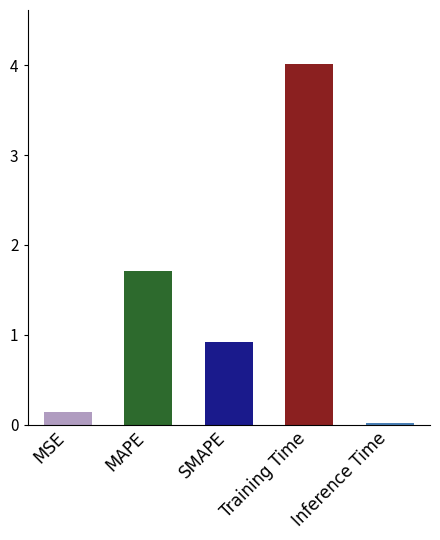

Rank the categories by value from lowest to highest.

Inference Time, MSE, SMAPE, MAPE, Training Time